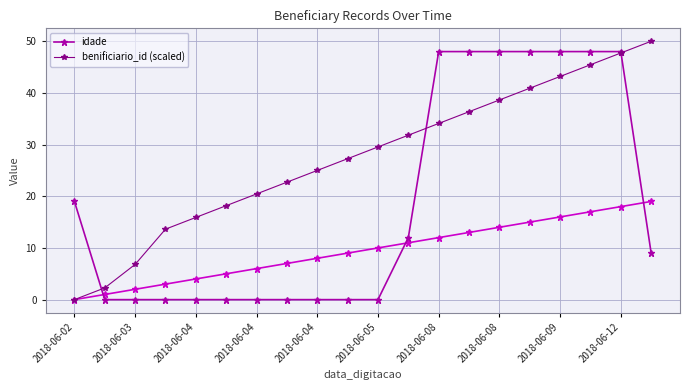

The value of idade at 17 is 33.3. True or false?

False